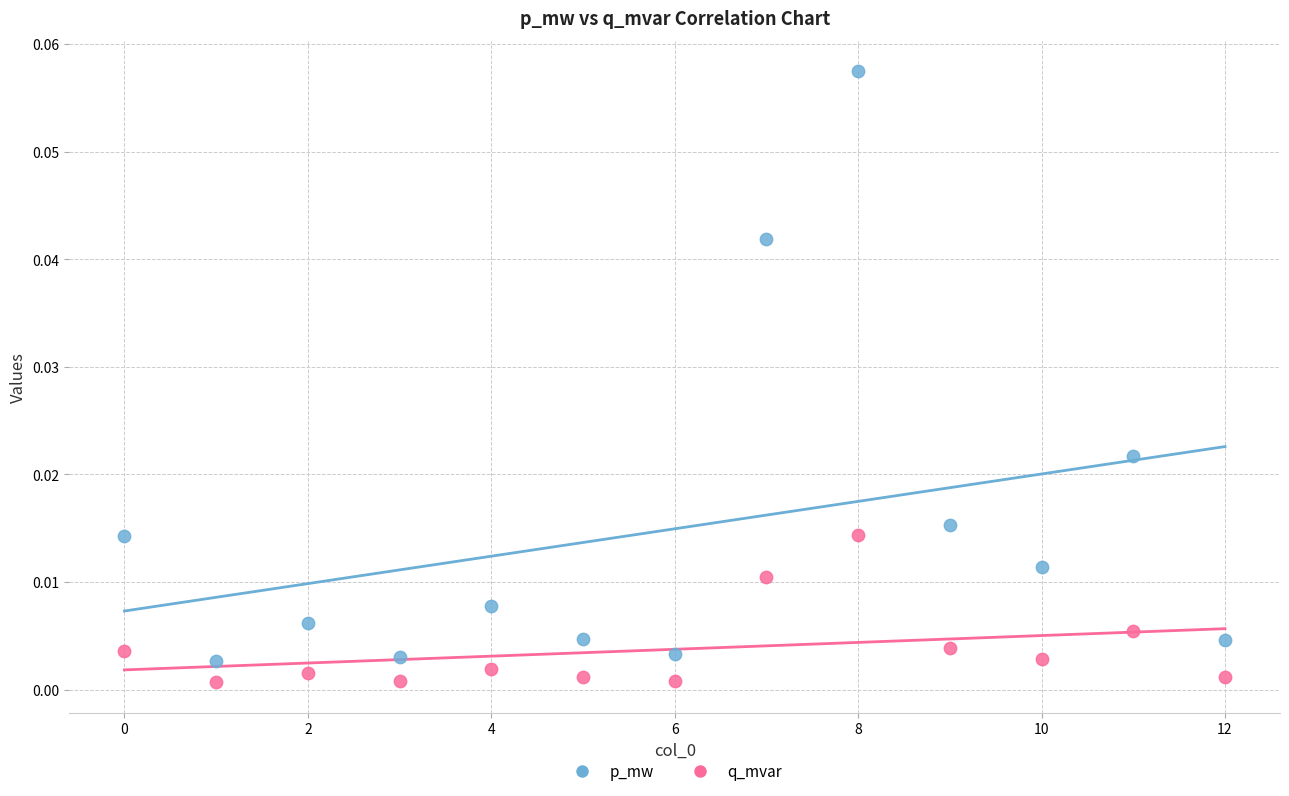

Which series has the widest spread of Y values?

p_mw